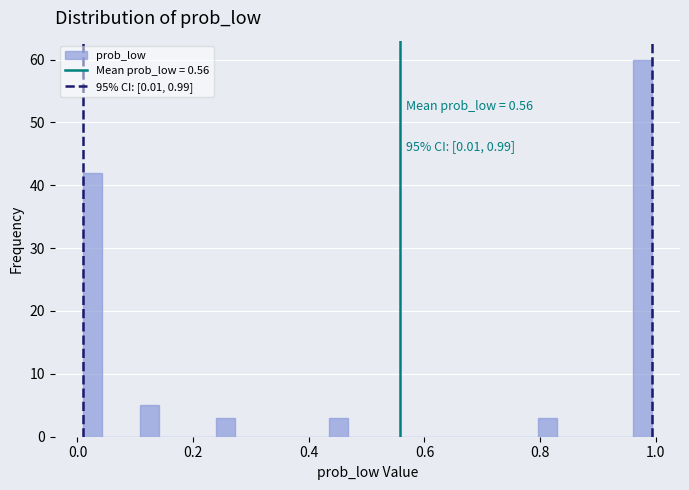

Around what value on the x-axis is the tallest bar? Give the approximate position of its centre, as read against the axis.

0.98